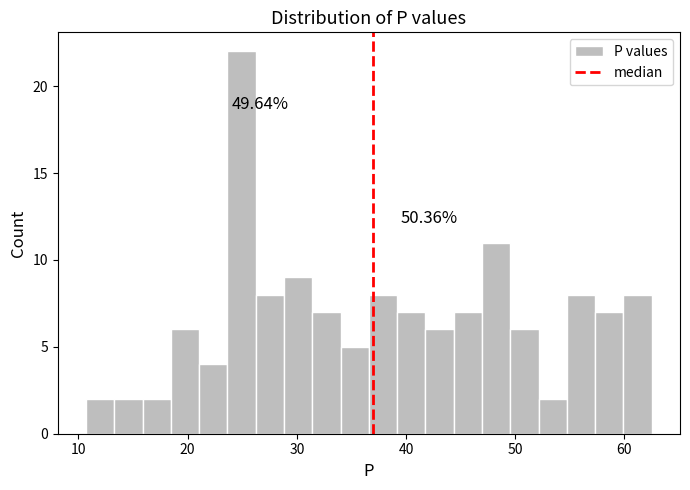

Around what value on the x-axis is the tallest bar? Give the approximate position of its centre, as read against the axis.

25